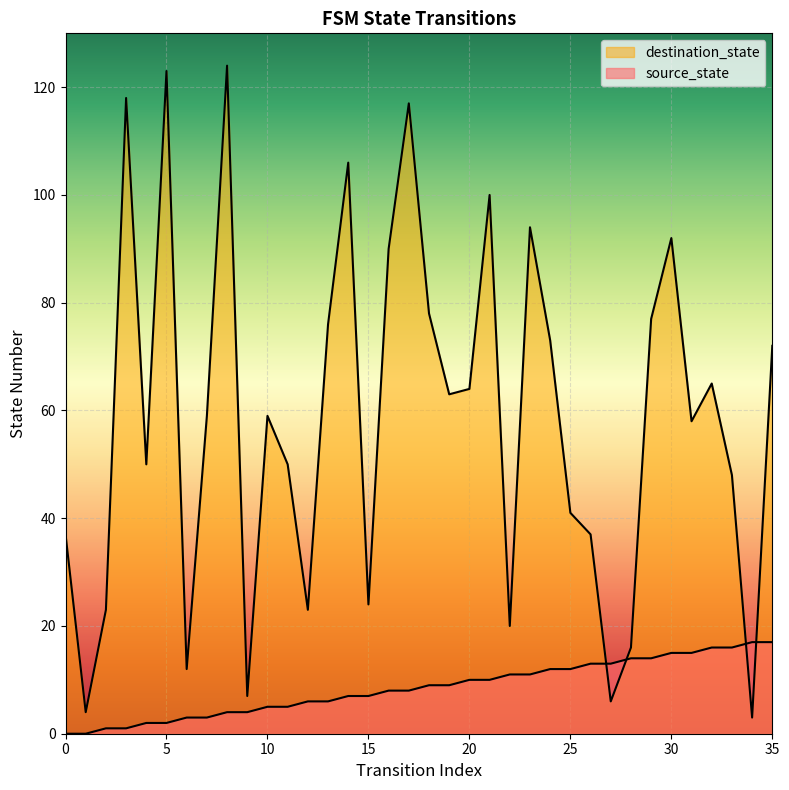

The value of source_state at 29 is 14. True or false?

True